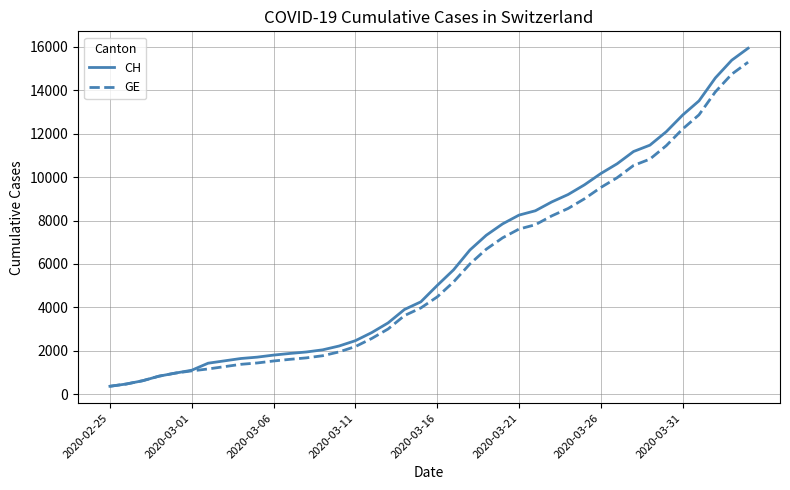

Which series has the largest range (max minus min)?

CH